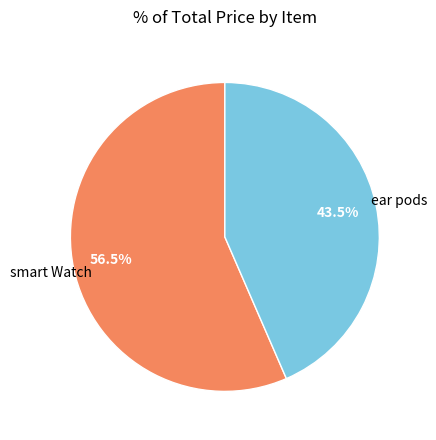

What percentage do ear pods and smart Watch together represent?

100.0%